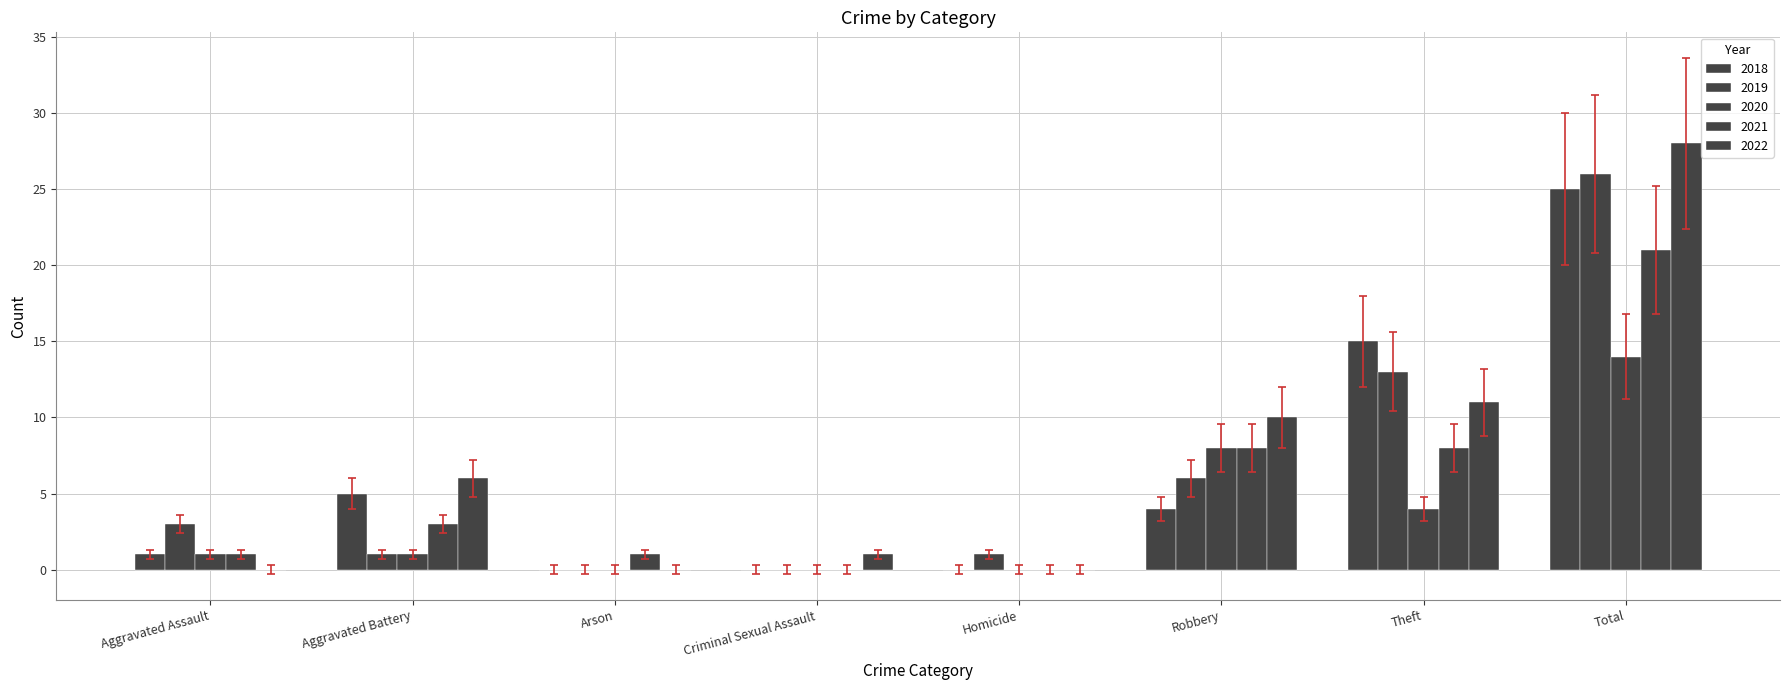

Which series has the largest total across all categories?

2022